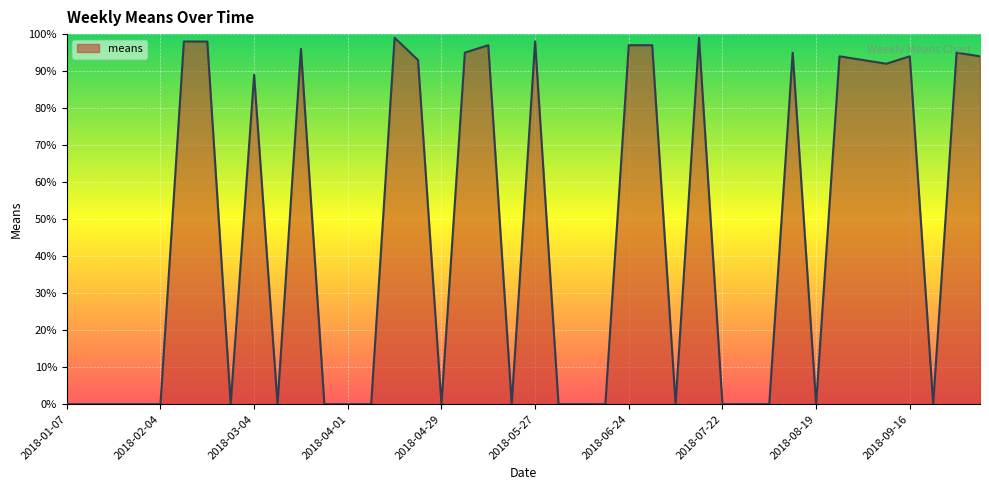

What is the difference between the maximum and minimum values?

99